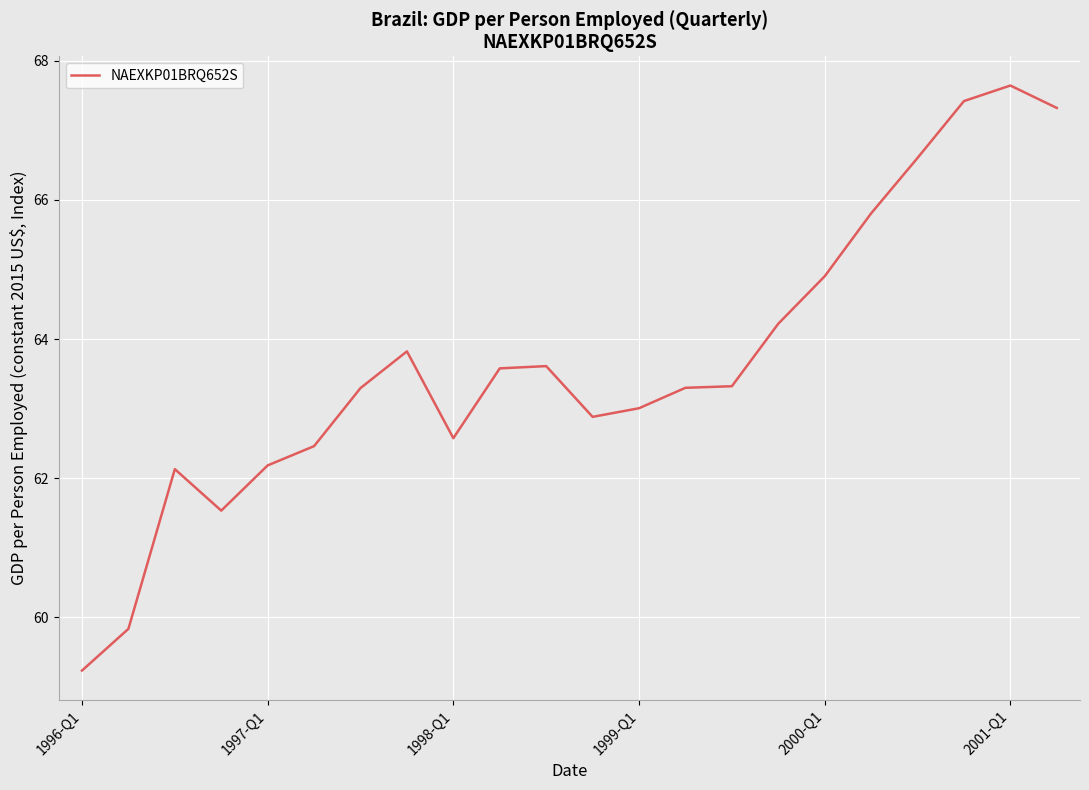

What is the greatest value displayed?

67.6